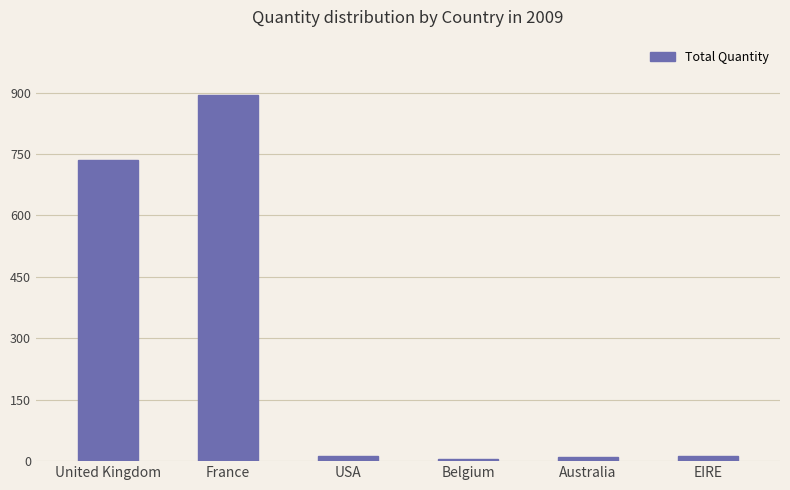

What is the smallest value displayed?

6